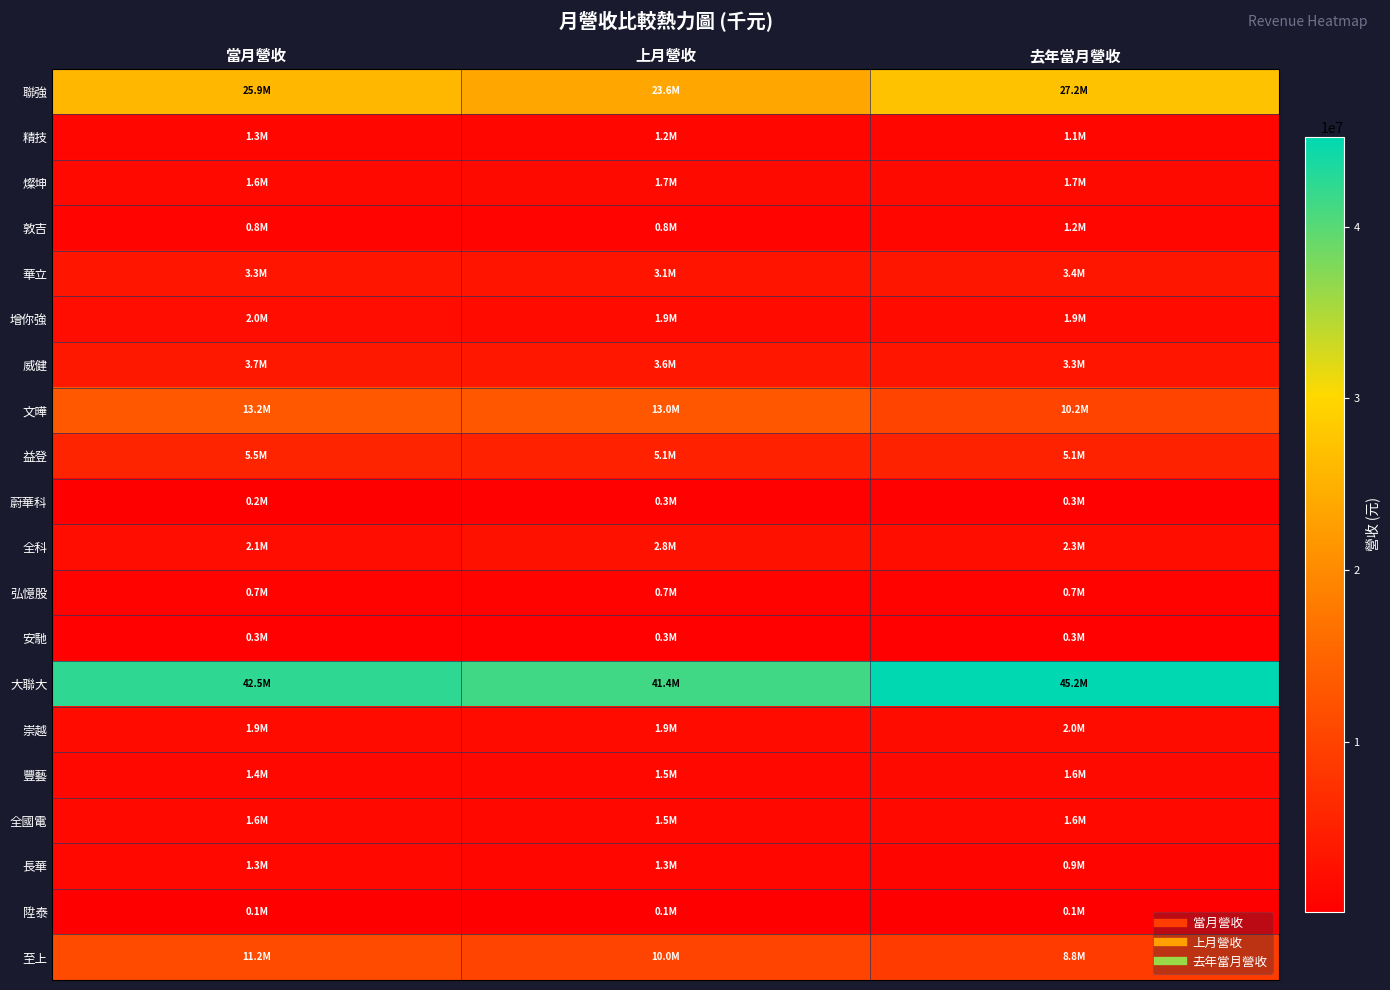

Which series changed the most between 上月營收 and 去年當月營收?

大聯大